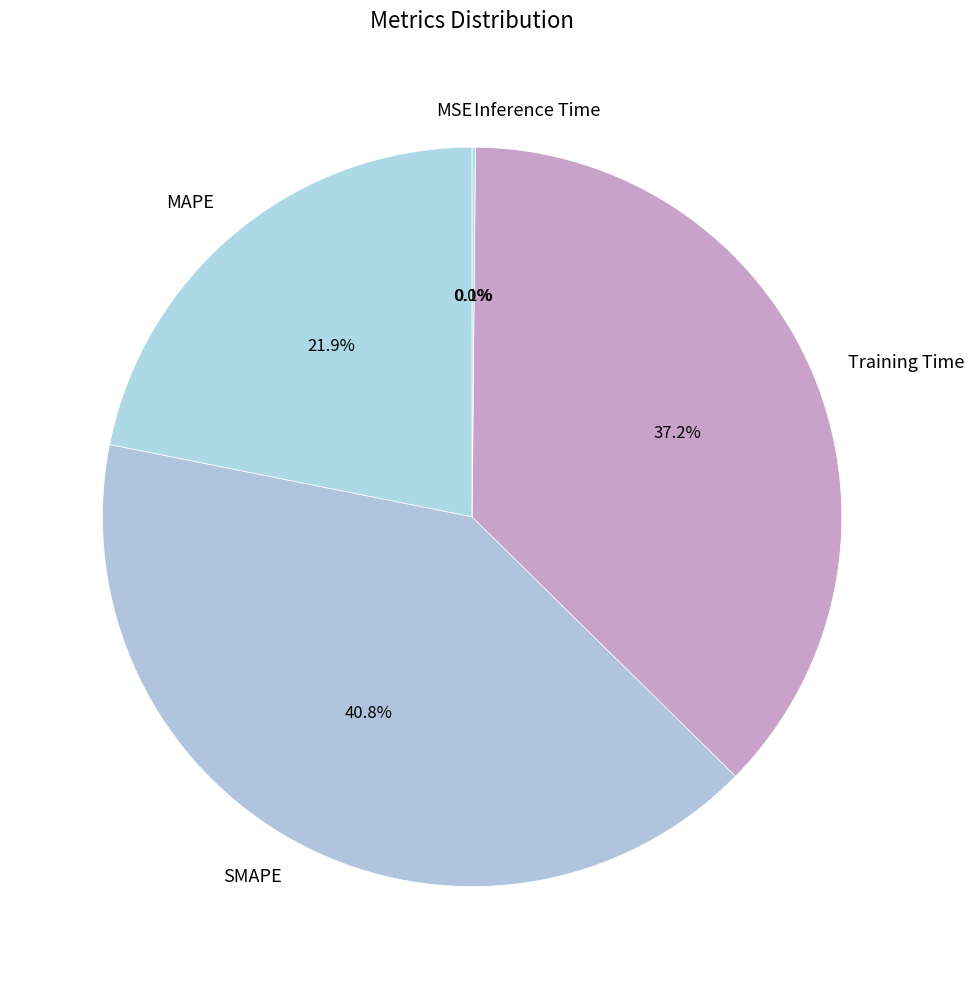

Is there a majority slice in this chart?

No